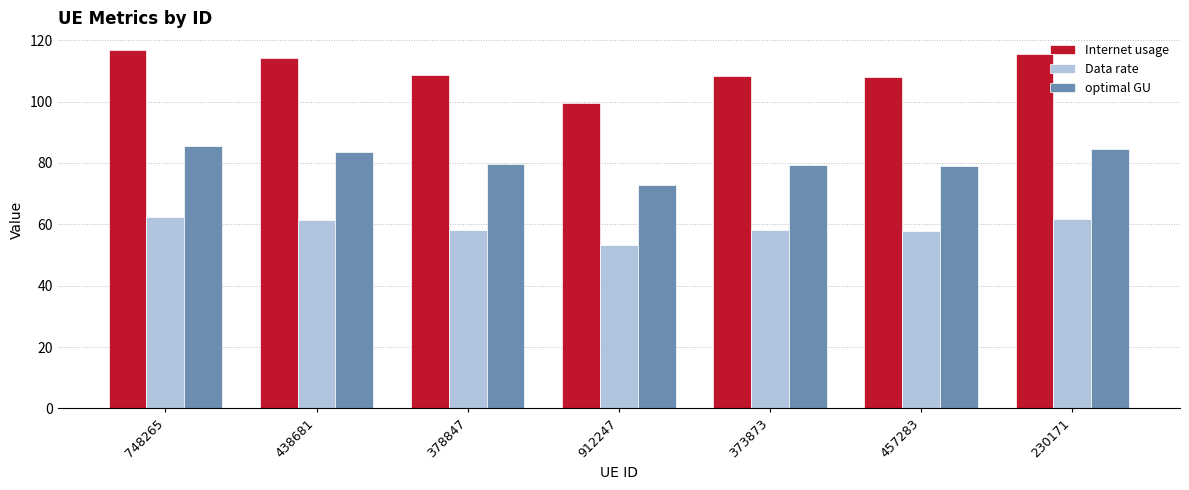

Between 748265 and 378847, which series saw the biggest shift?

Internet usage